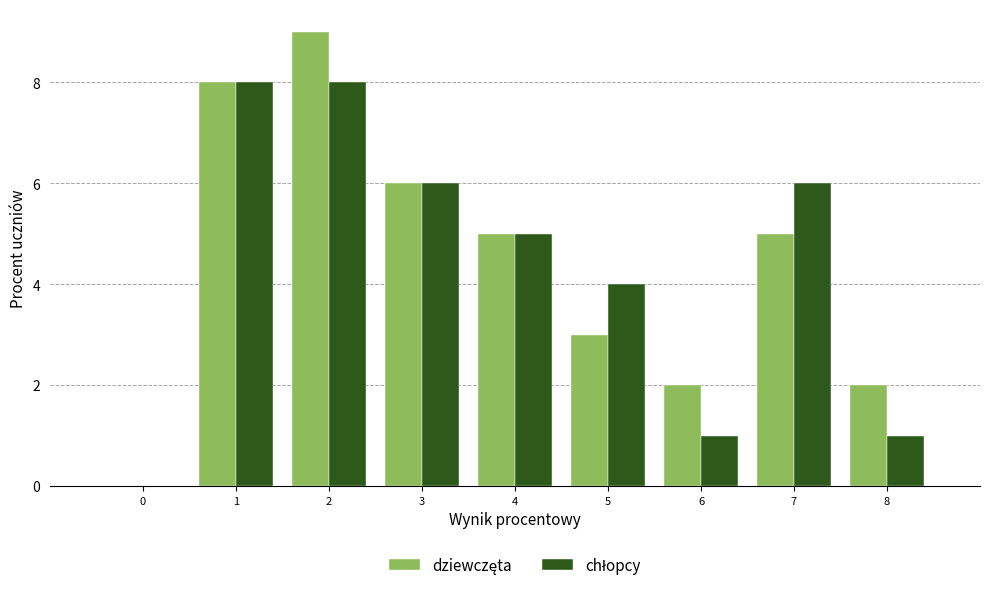

What is the height of the chłopcy bar covering 6.5 to 7.5 on the x-axis? The values are not printed on the chart, so give them approximately, as read against the axis.

6